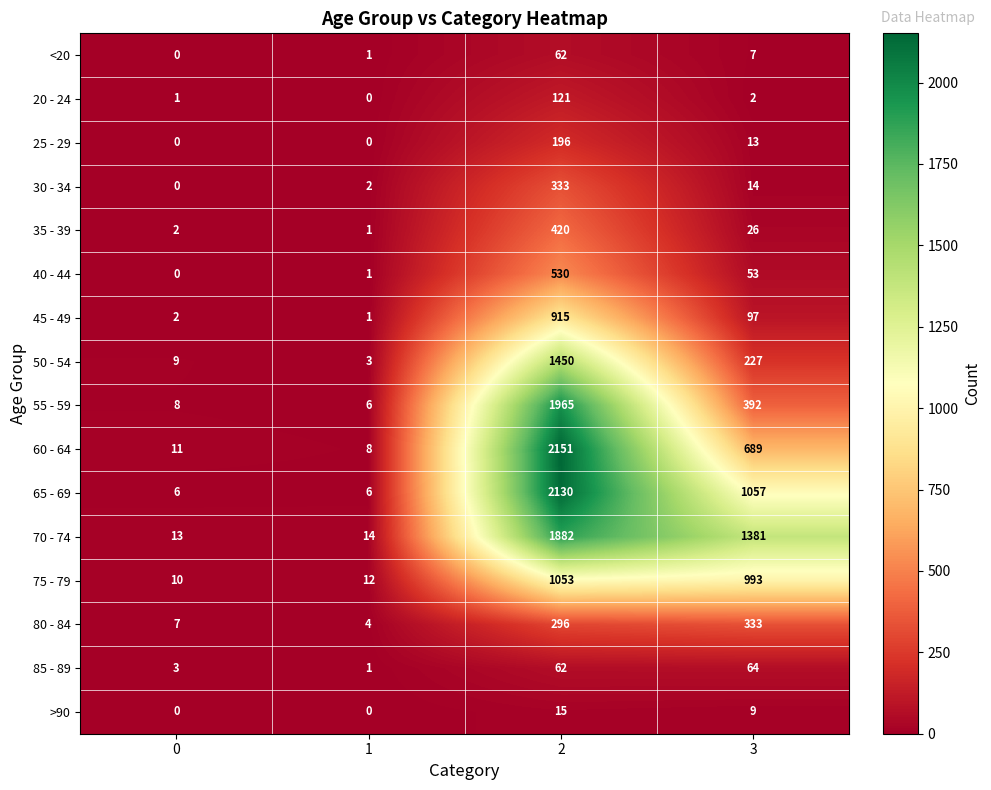

Rank the series at 3 from lowest to highest value.

20 - 24, <20, >90, 25 - 29, 30 - 34, 35 - 39, 40 - 44, 85 - 89, 45 - 49, 50 - 54, 80 - 84, 55 - 59, 60 - 64, 75 - 79, 65 - 69, 70 - 74